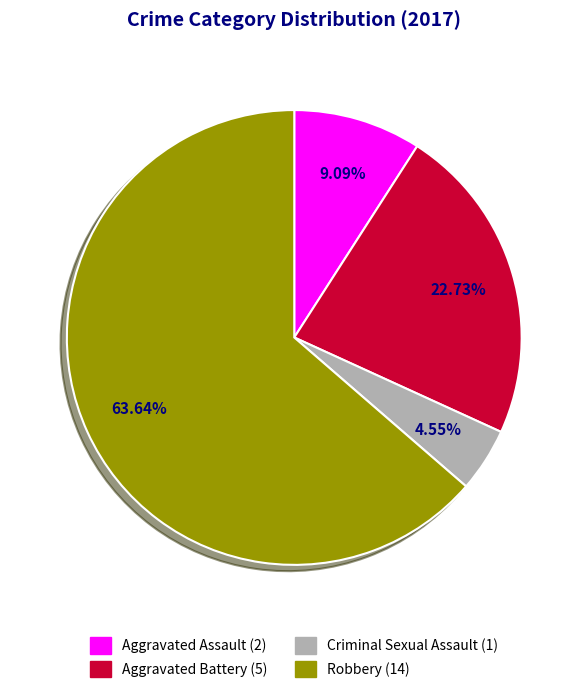

What percentage is the Aggravated Battery slice, to the nearest percent?

23%